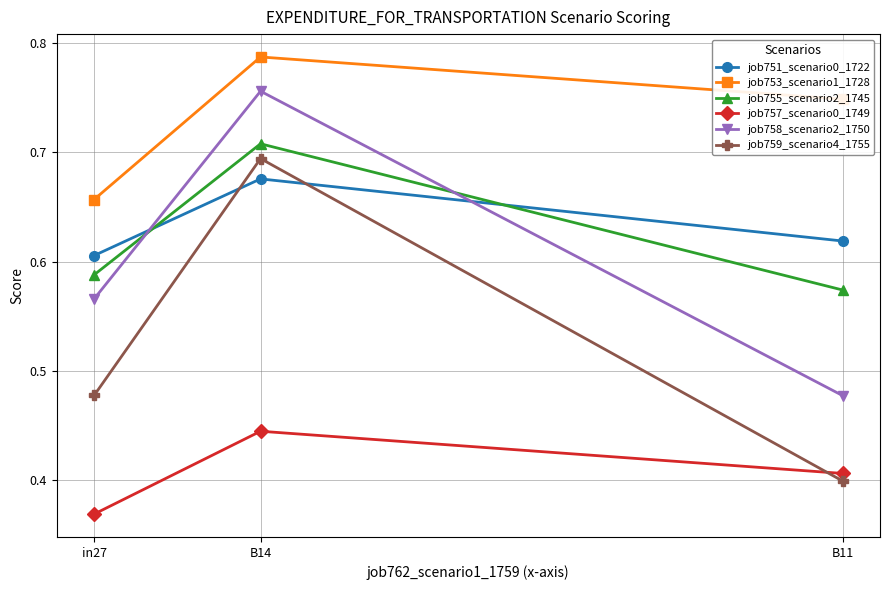

The job753_scenario1_1728 series shows 1.0 at in27. True or false?

False